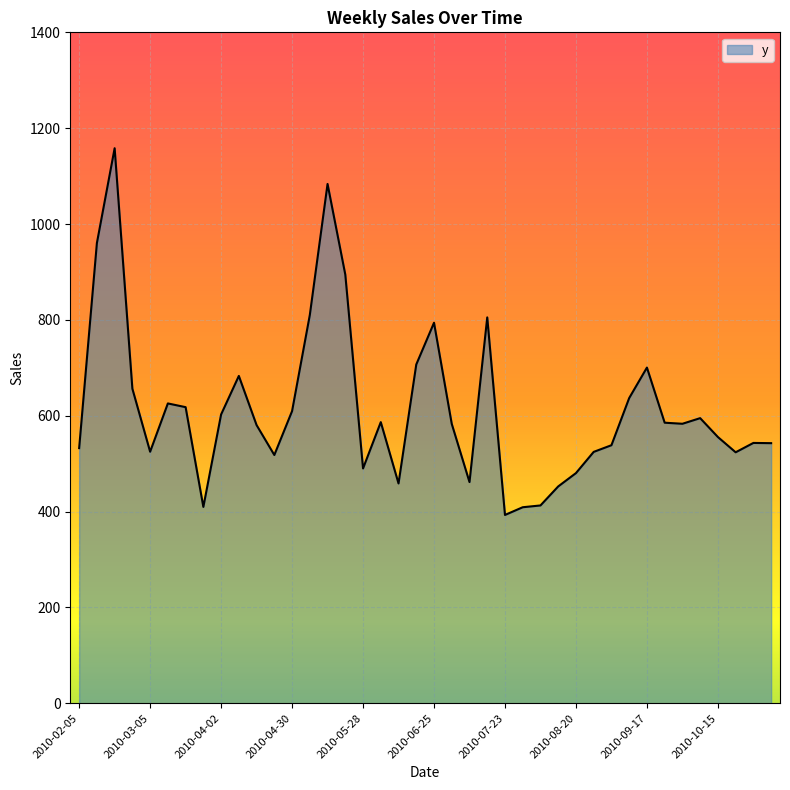

What is the smallest value displayed?

392.9